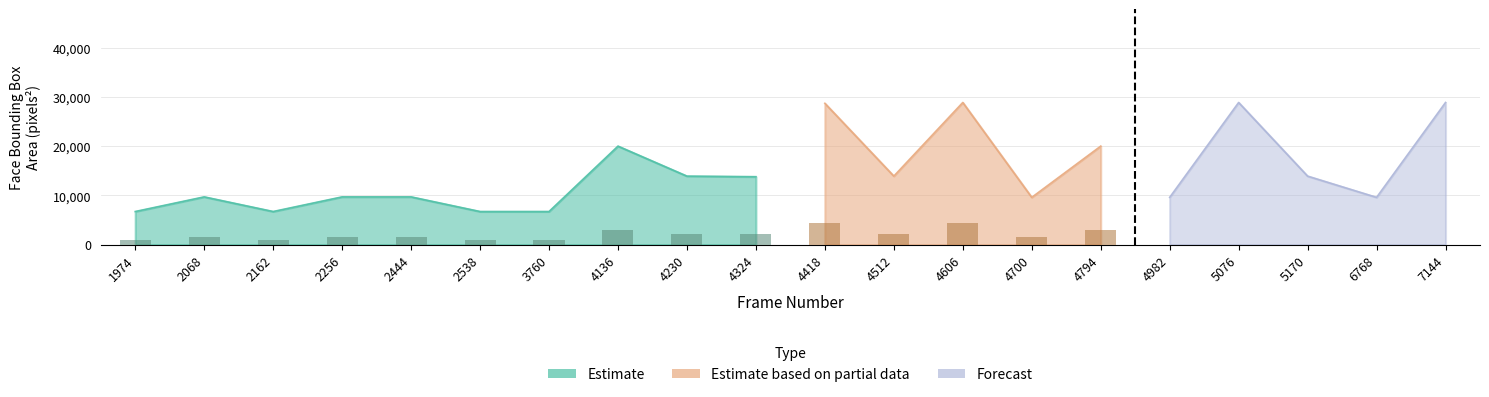

Between 2068 and 6768, which is larger?

2068